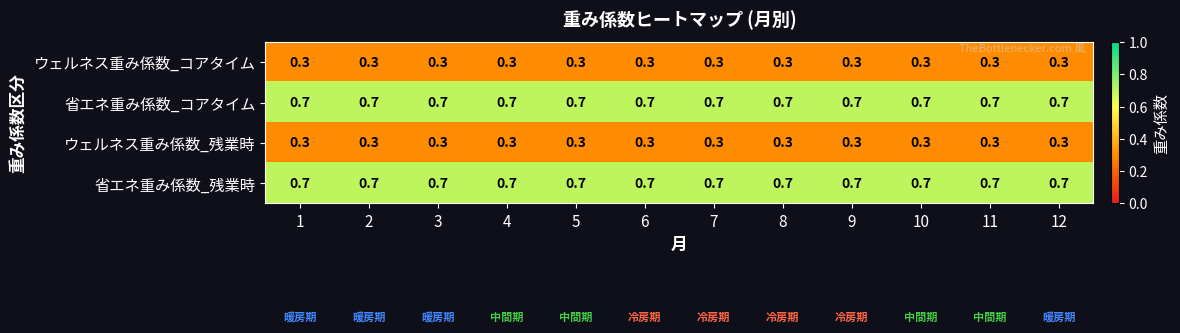

What is the sum of all 省エネ重み係数_残業時 values?

8.4